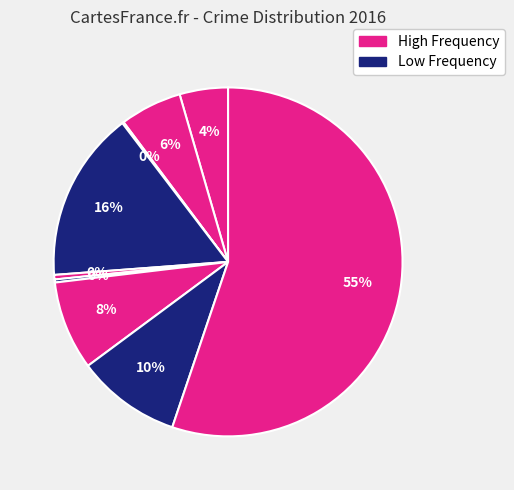

How many segments does this pie chart have?

9